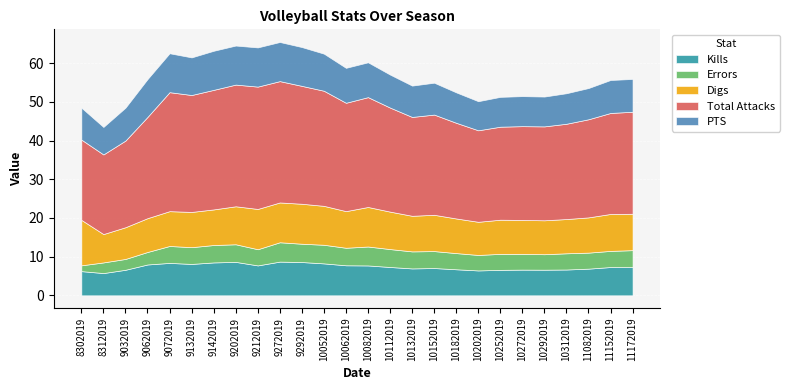

What is the difference between the maximum and minimum values in the Kills series?

3.0